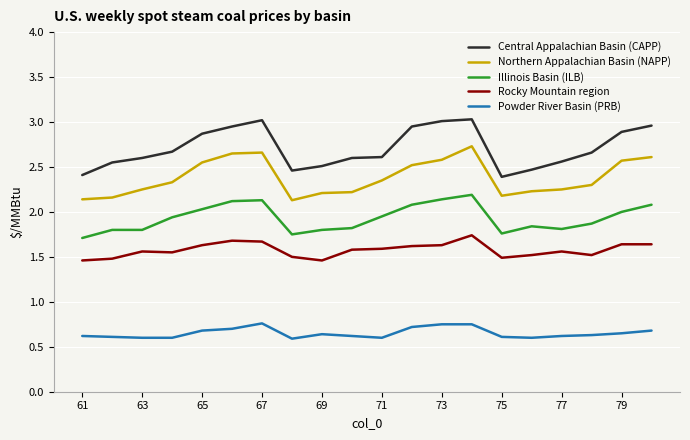

Which series has the largest total across all categories?

Central Appalachian Basin (CAPP)